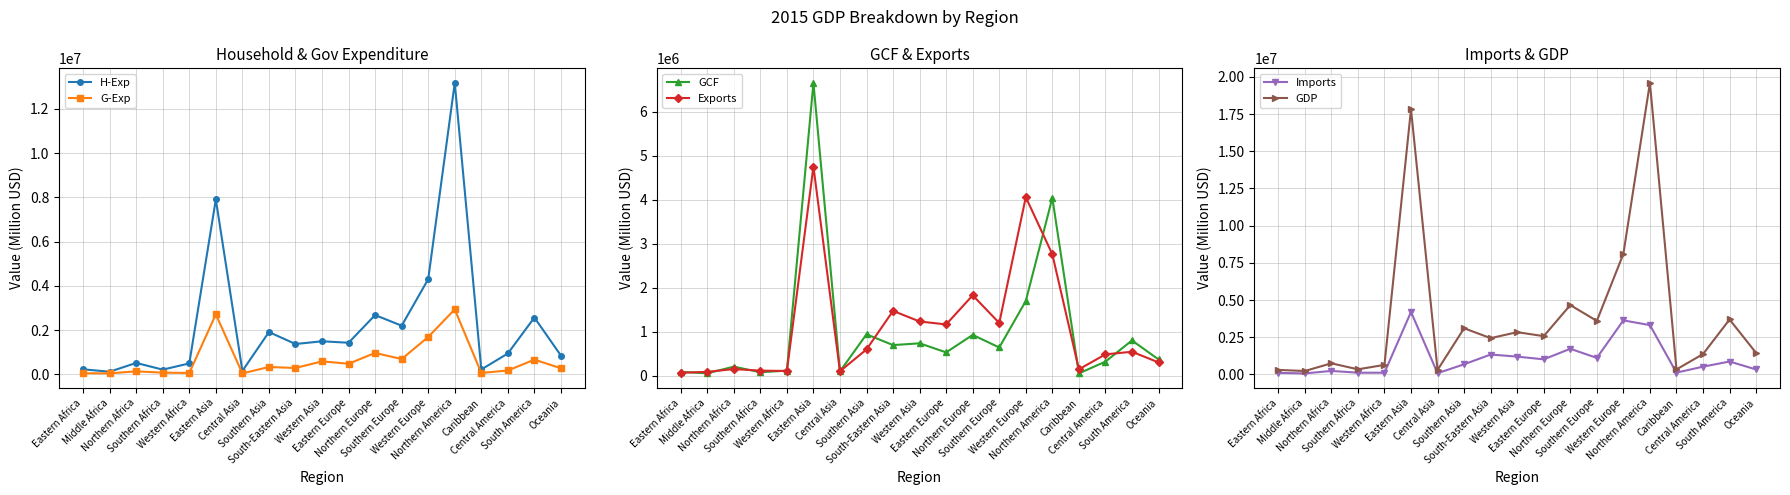

What is the label of the 17th point from the left?

Central America